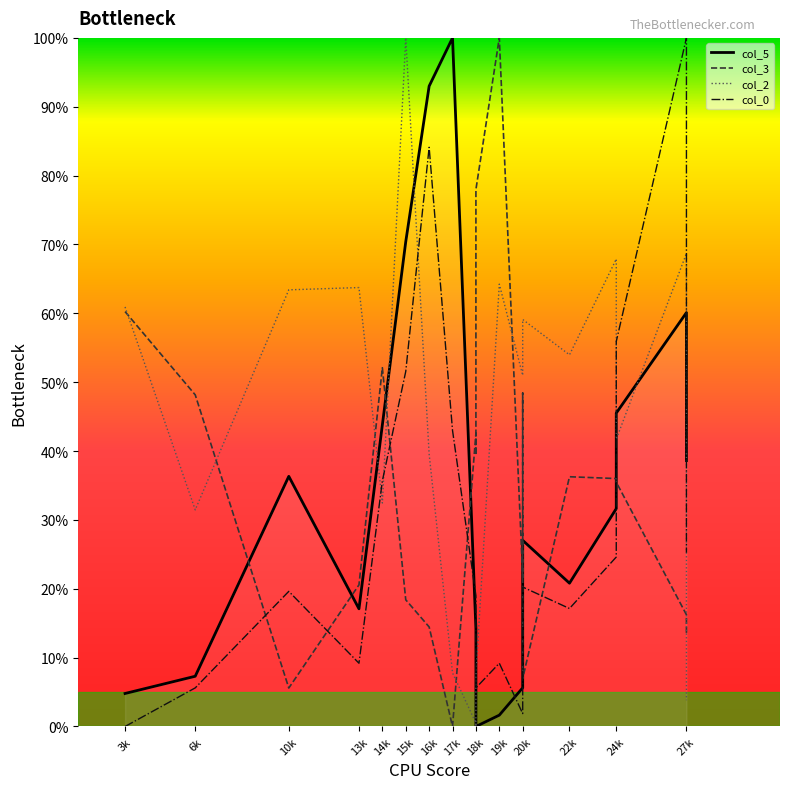

Reading left to right, extract all data points from this chart.

col_5: 4.8	7.3	36.3	17.1	43.8	70.4	93.0	100.0	14.2	5.8	0.0	1.6	5.6	11.9	27.0	20.8	31.6	45.5	60.1	38.6
col_3: 60.2	48.2	5.6	20.6	52.1	18.4	14.5	0.0	42.6	39.4	78.0	100.0	21.7	48.4	7.0	36.3	36.0	35.5	16.2	13.3
col_2: 60.9	31.5	63.4	63.7	32.5	100.0	39.6	7.8	0.5	0.0	7.5	64.2	51.0	58.9	59.1	54.0	67.9	41.7	68.7	3.8
col_0: 0.0	5.6	19.6	9.2	35.7	51.6	84.1	43.0	19.0	5.6	5.6	9.2	1.9	12.9	20.2	17.1	24.6	55.9	100.0	25.2